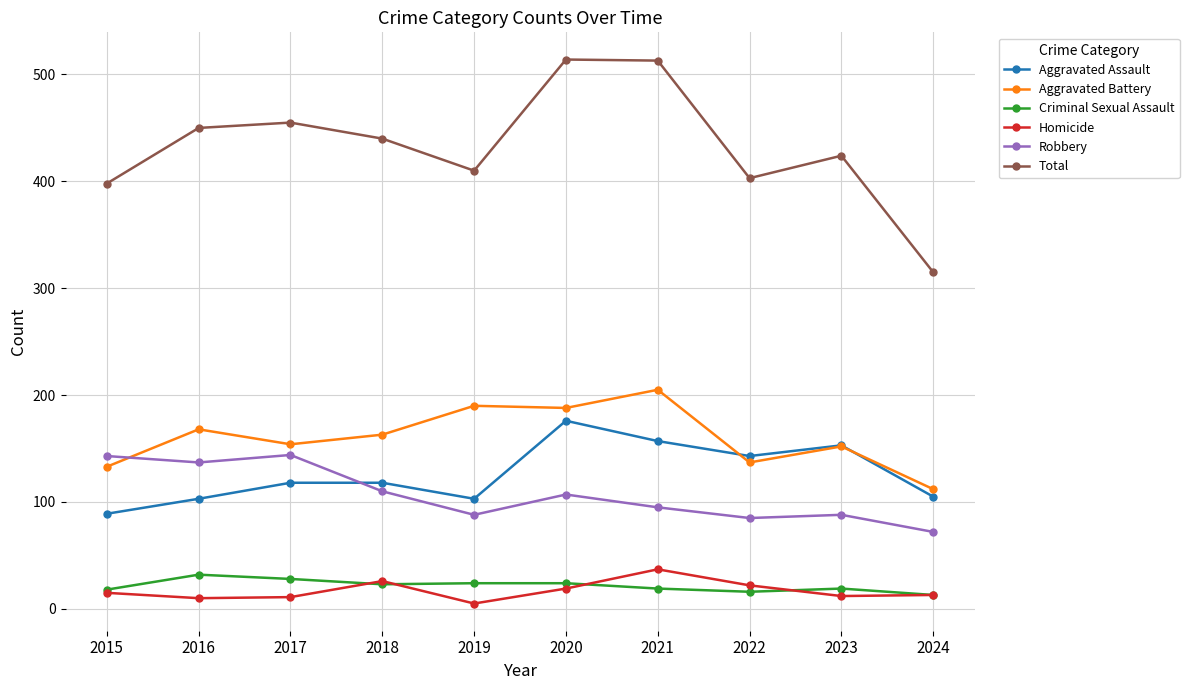

At how many categories does at least one series exceed 113?

10